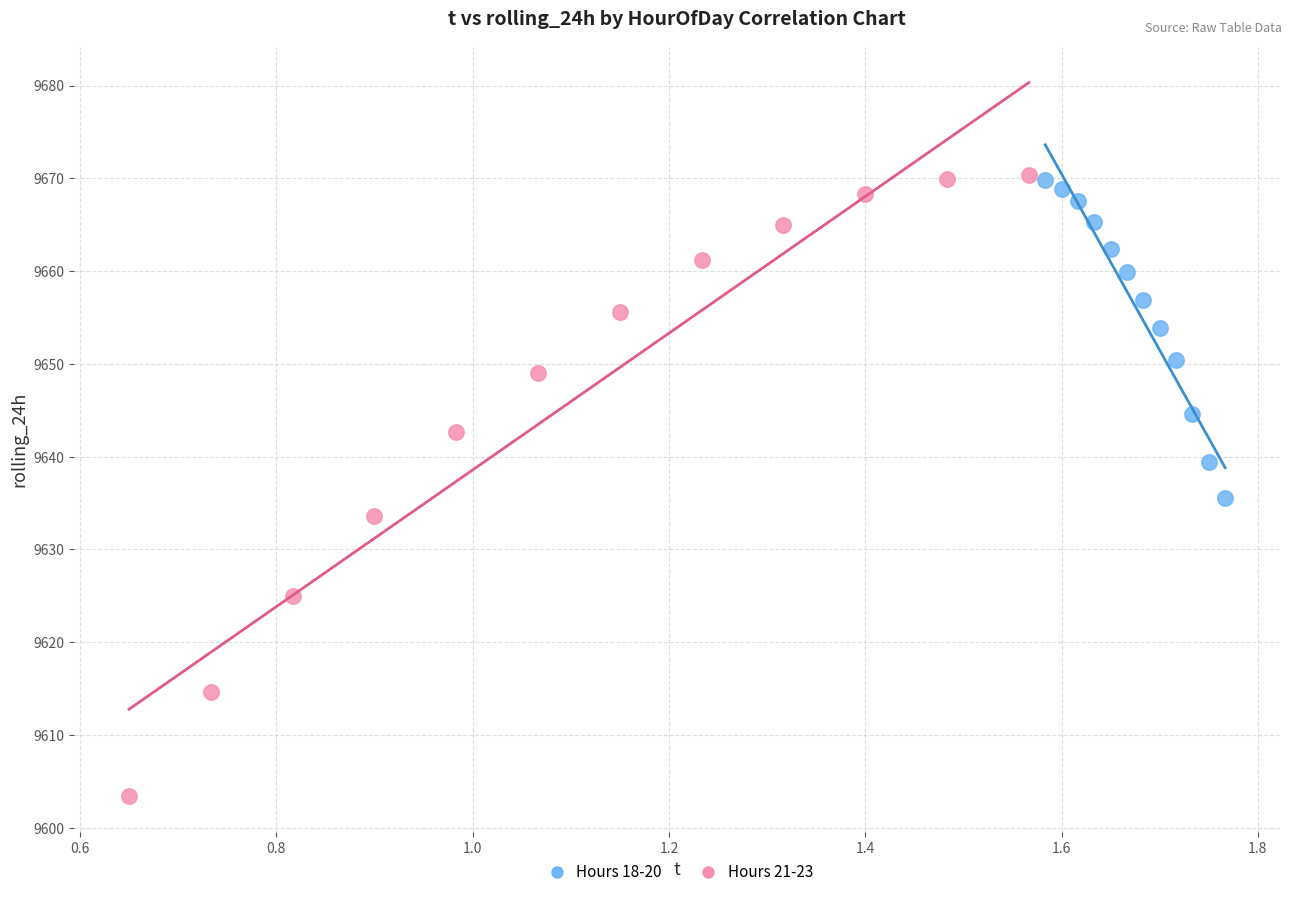

Which series has the largest Y range (max minus min)?

Hours 21-23